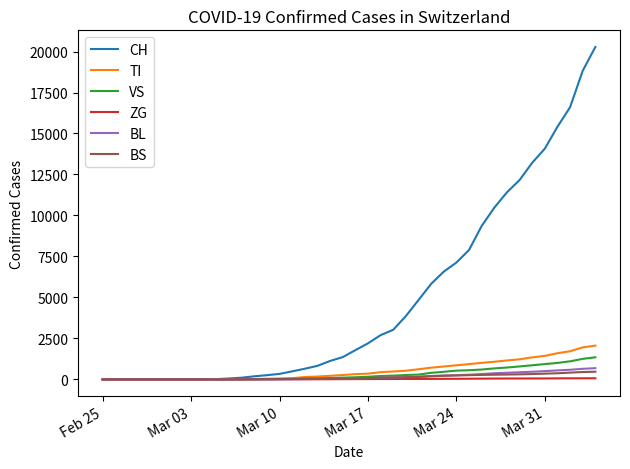

List the series in order of their peak value, lowest first.

ZG, BS, BL, VS, TI, CH